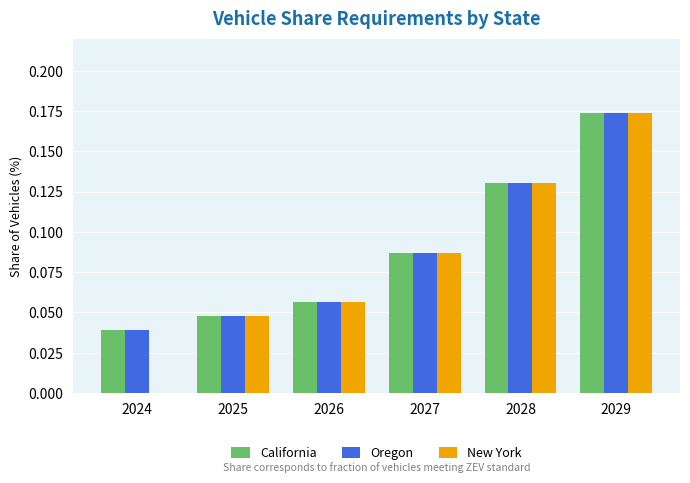

True or false: California has a value of 0.2 at 2027.

False